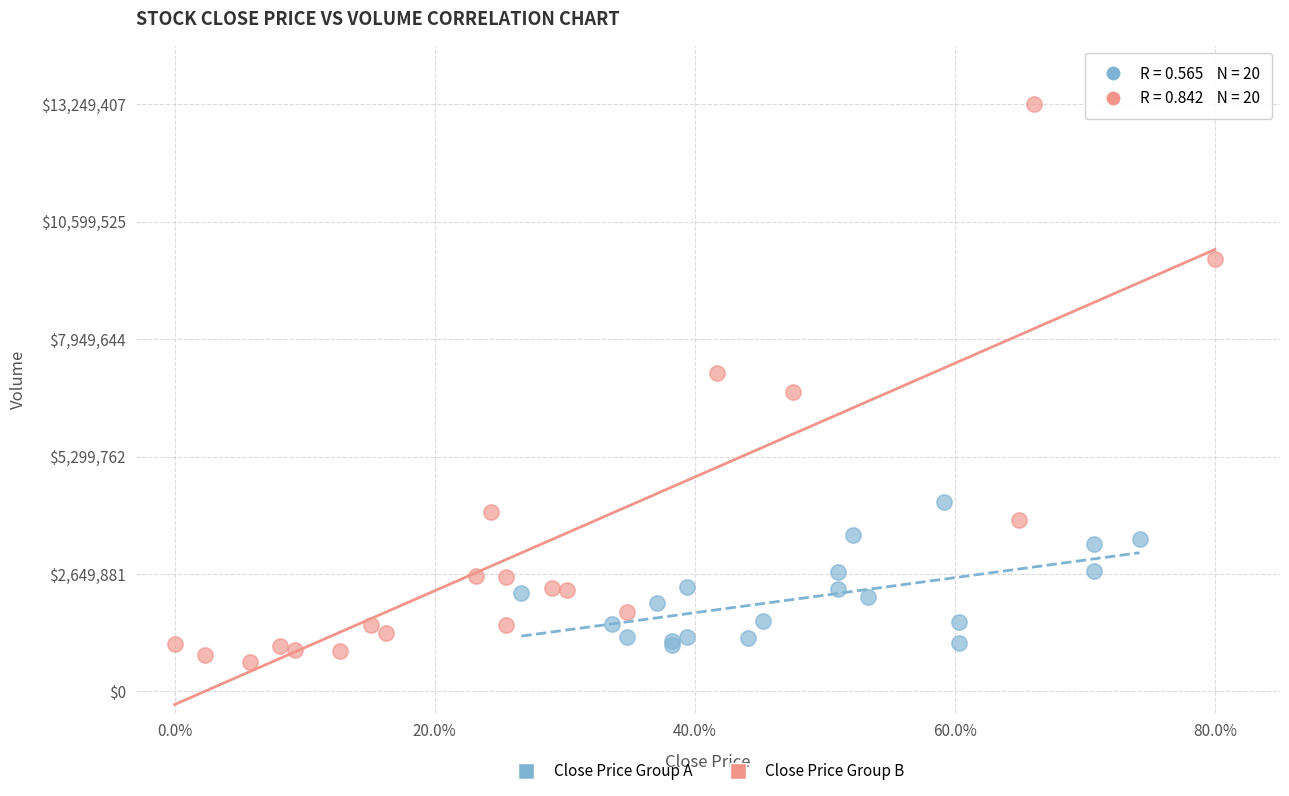

Which series contains the highest Y value?

Close Price Group B